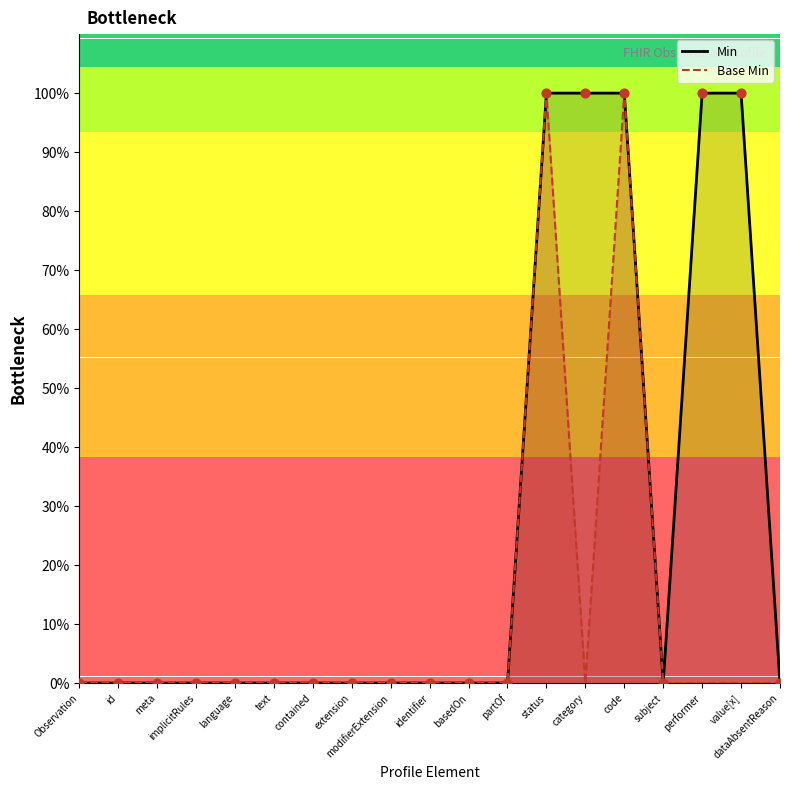

What is the total value across all series at value[x]?

100